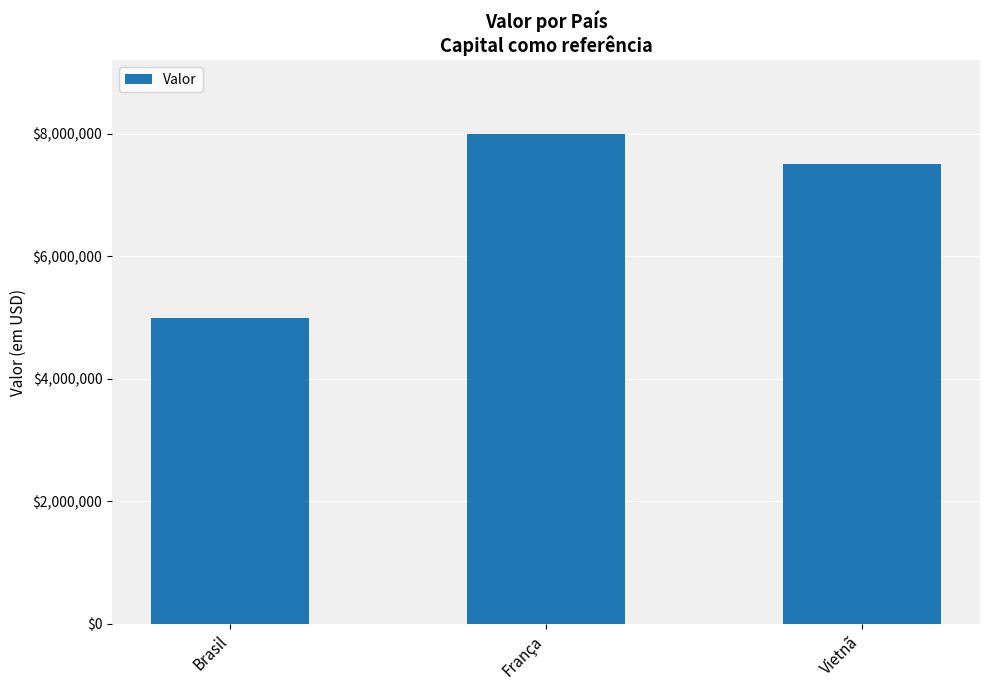

Which has a higher value, França or Brasil?

França